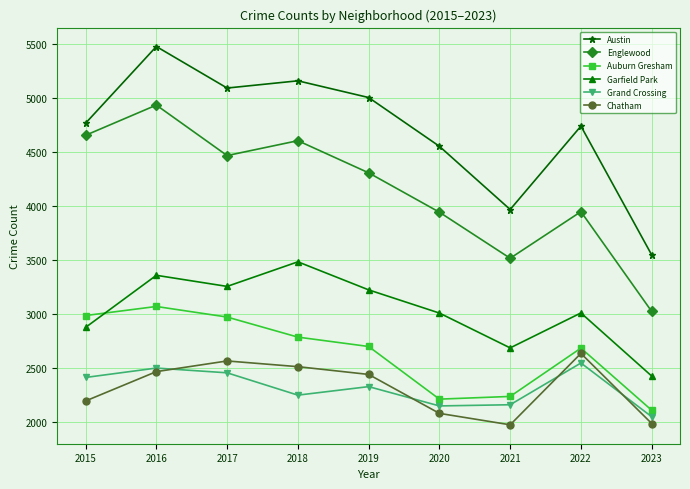

What is the spread (max minus min) of values at 2022?

2196